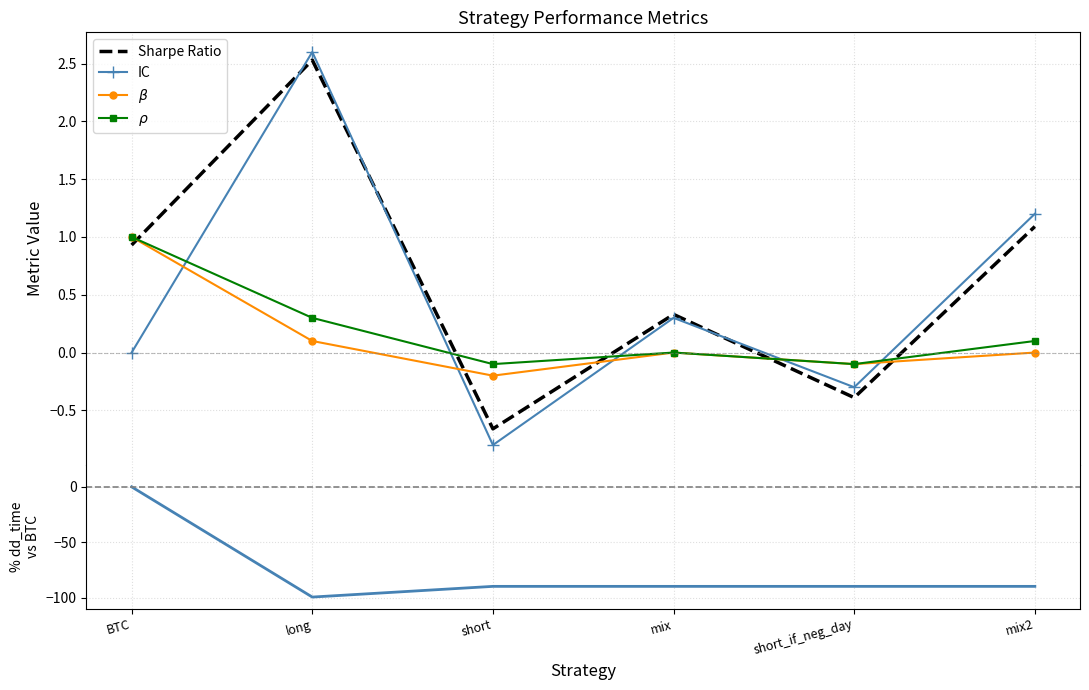

Which series has the largest range (max minus min)?

dd_time vs BTC (%)